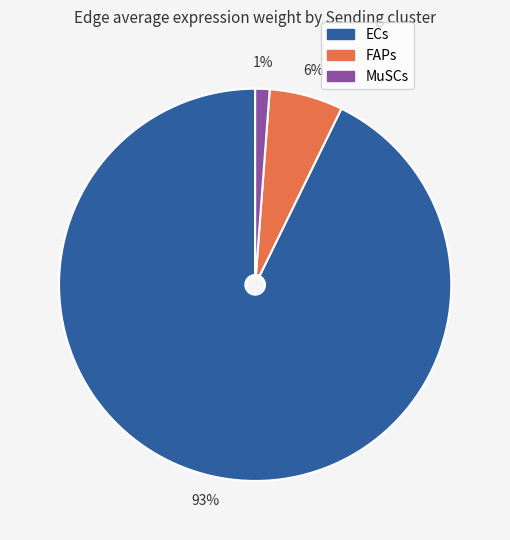

True or false: MuSCs accounts for 10% of the total.

False